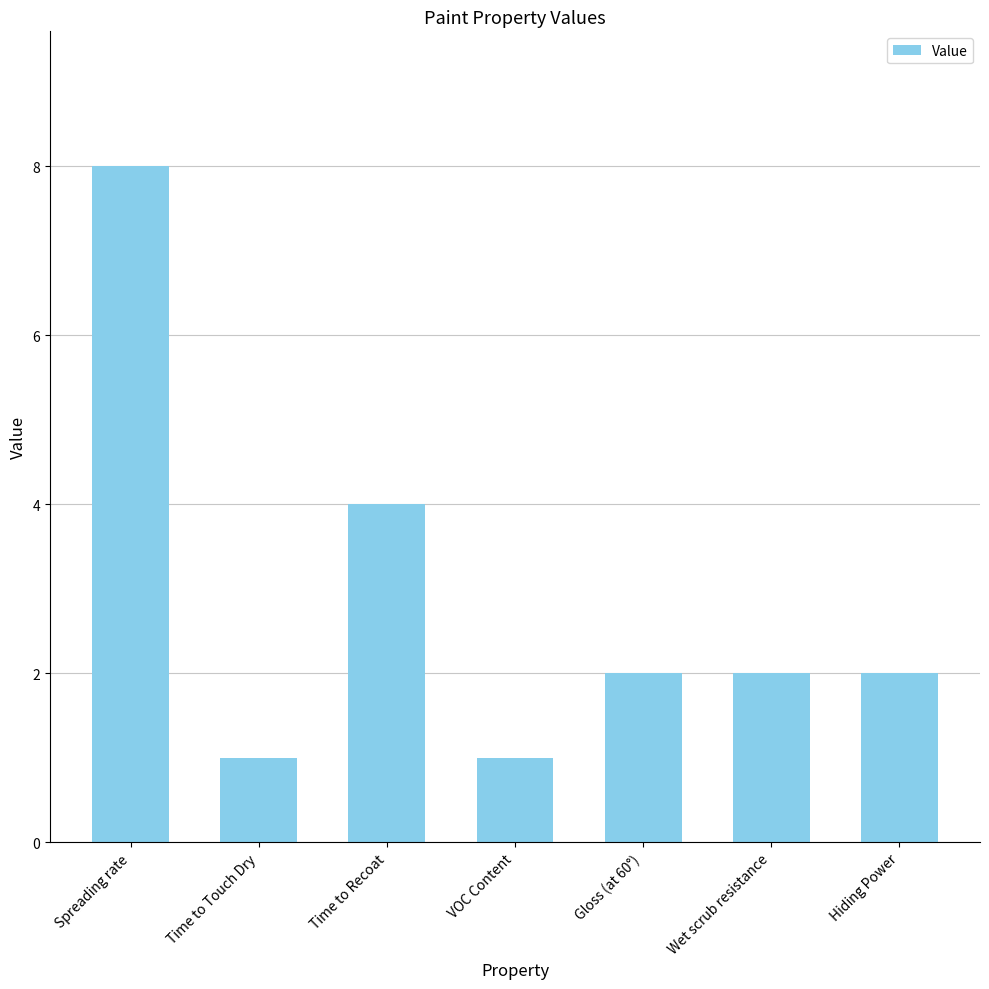

How many data points does each series have?

7